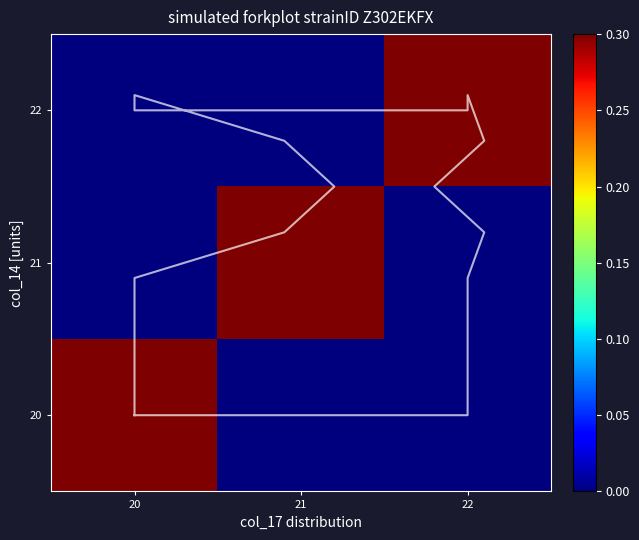

At 22, list the series in order from smallest to largest.

20, 21, 22